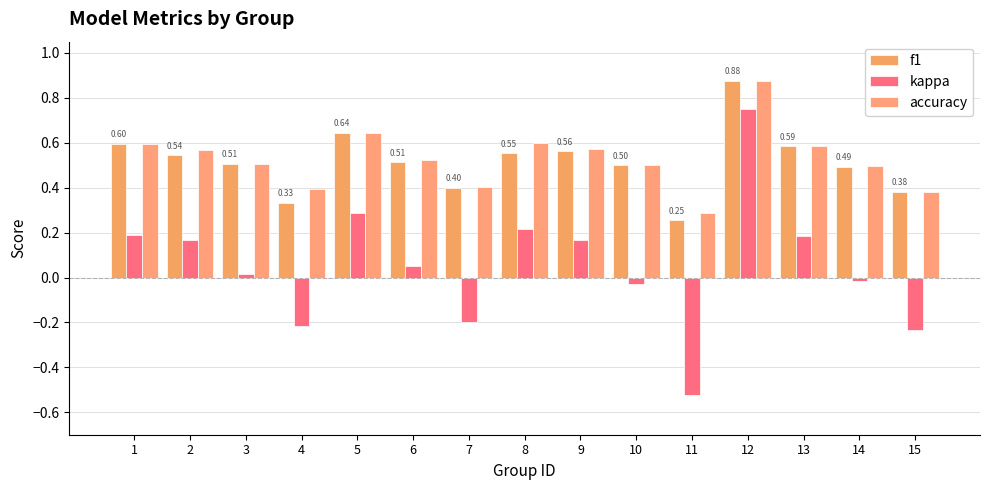

How many bars are there in total?

45